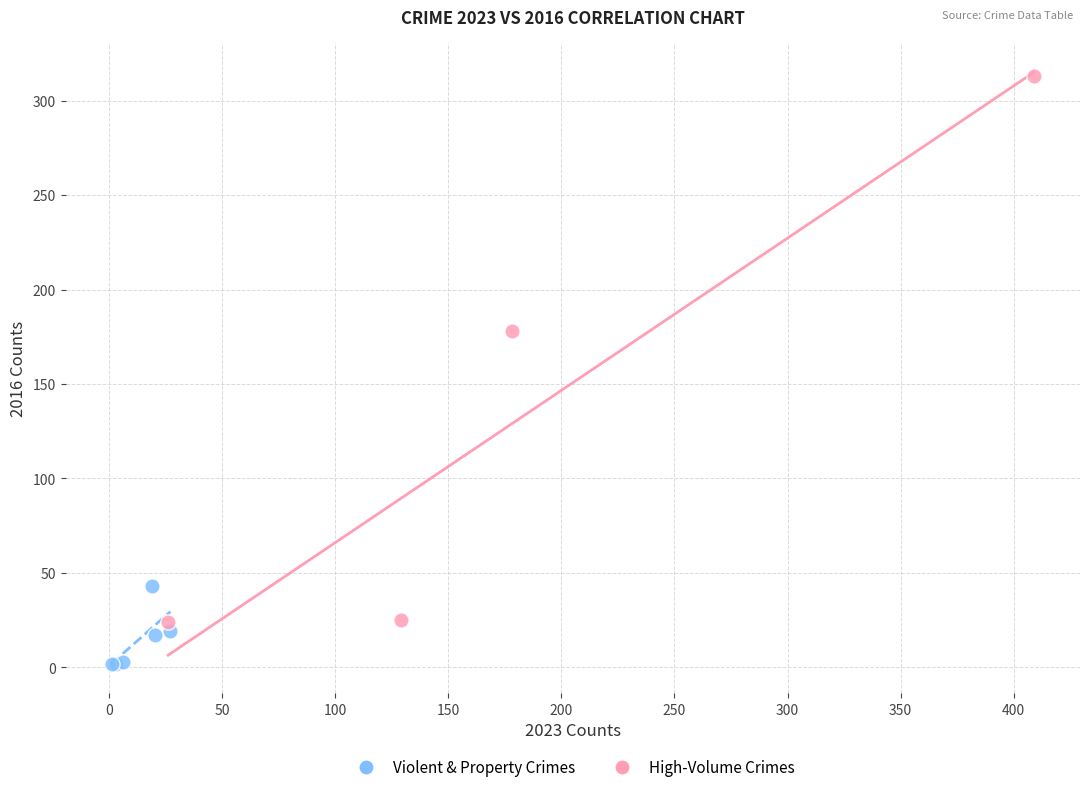

Which series has the largest Y range (max minus min)?

High-Volume Crimes